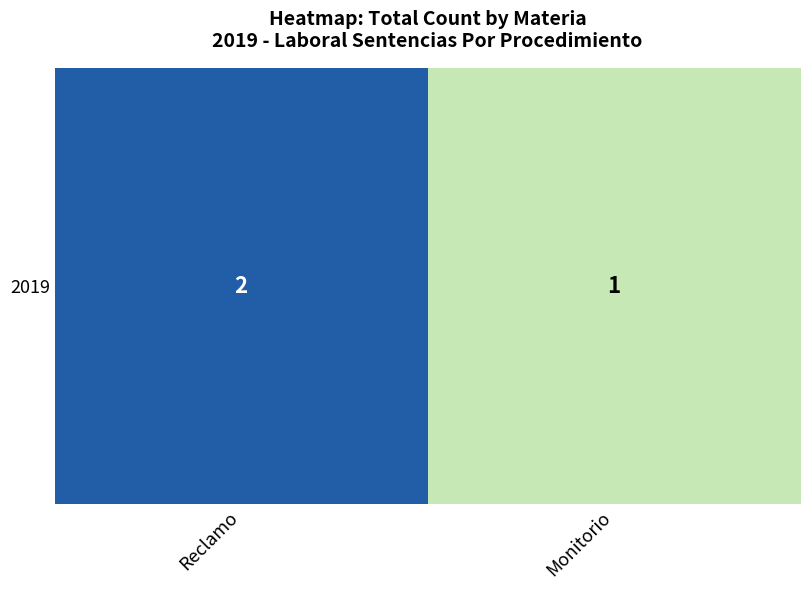

Rank the categories by value from highest to lowest.

Reclamo, Monitorio